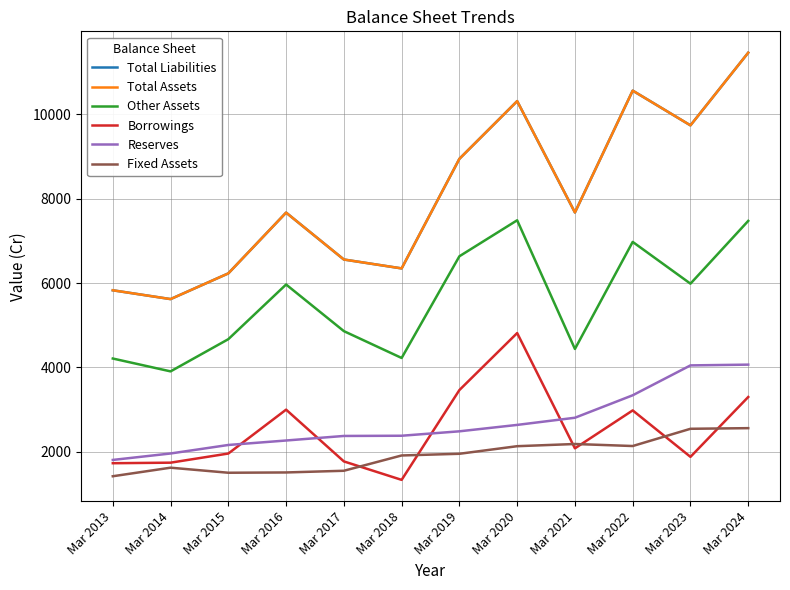

How many lines are shown in the chart?

6